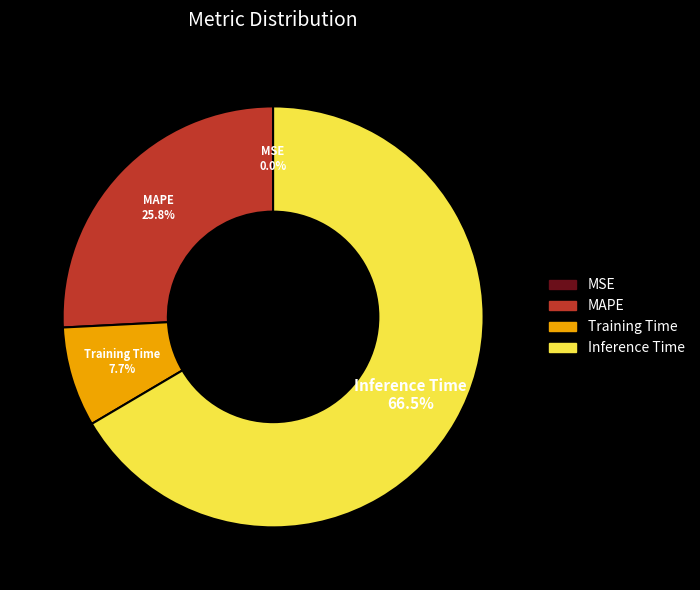

Does Training Time represent more than half of the total?

No